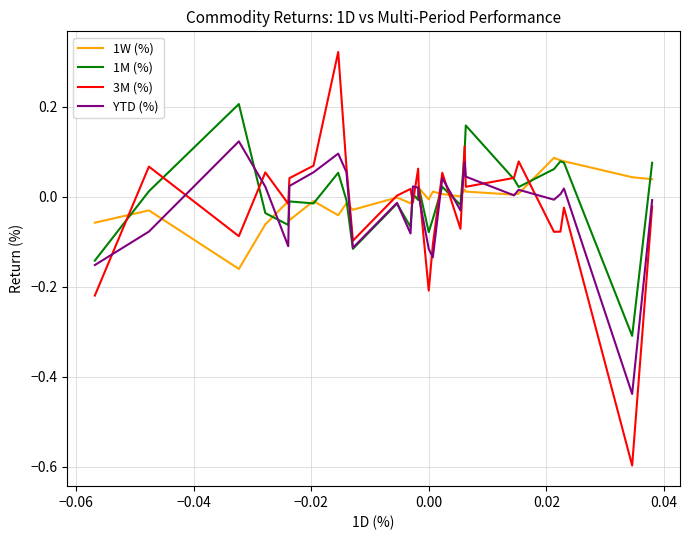

Which series has the widest spread of values?

3M (%)